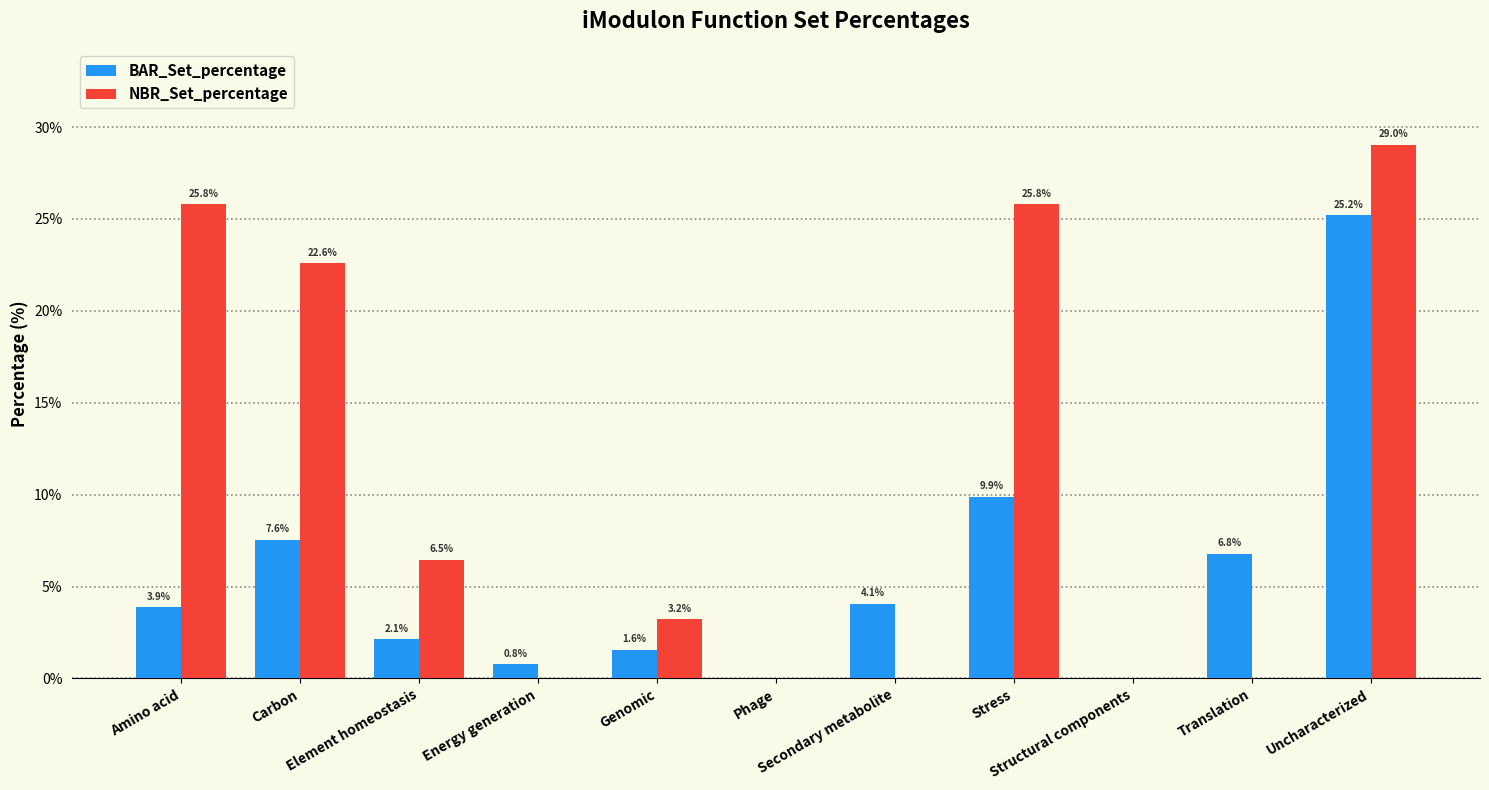

Is the value of NBR_Set_percentage at Element homeostasis greater than the value of BAR_Set_percentage at Amino acid?

Yes